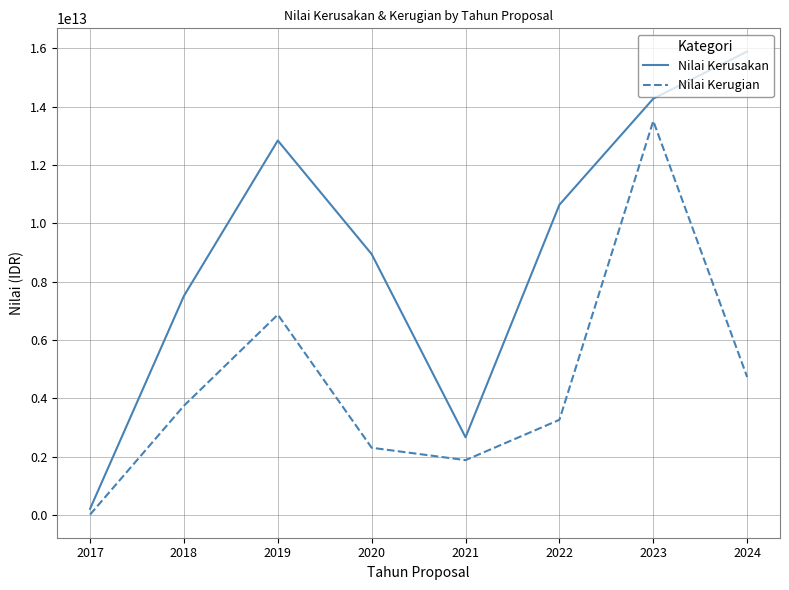

What is the difference between the second highest and minimum values in the Nilai Kerugian series?

6853934574256